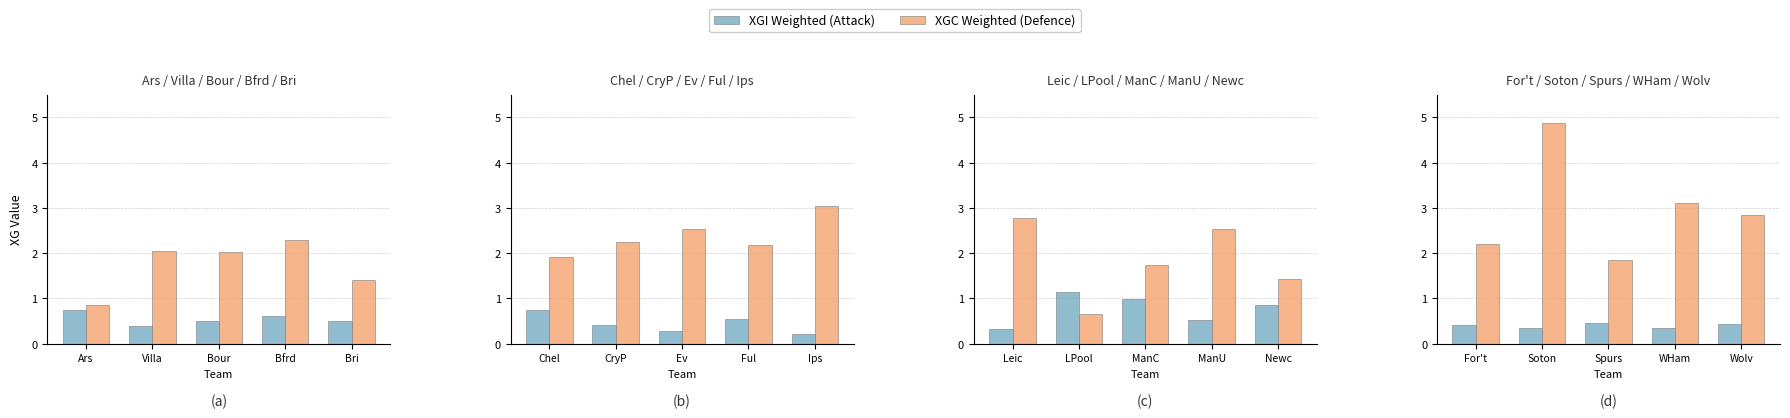

Rank the series at WHam from lowest to highest value.

XGI_Weighted, XGC_Weighted